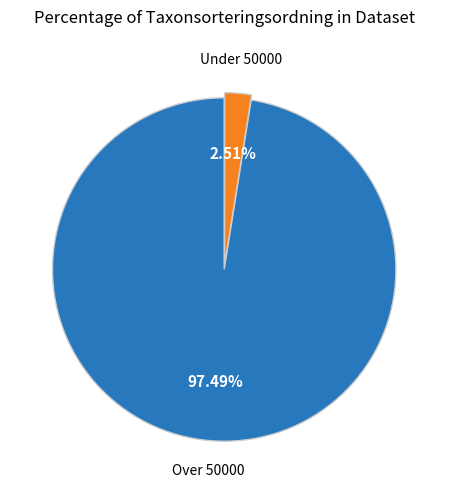

Does any single category account for the majority?

Yes